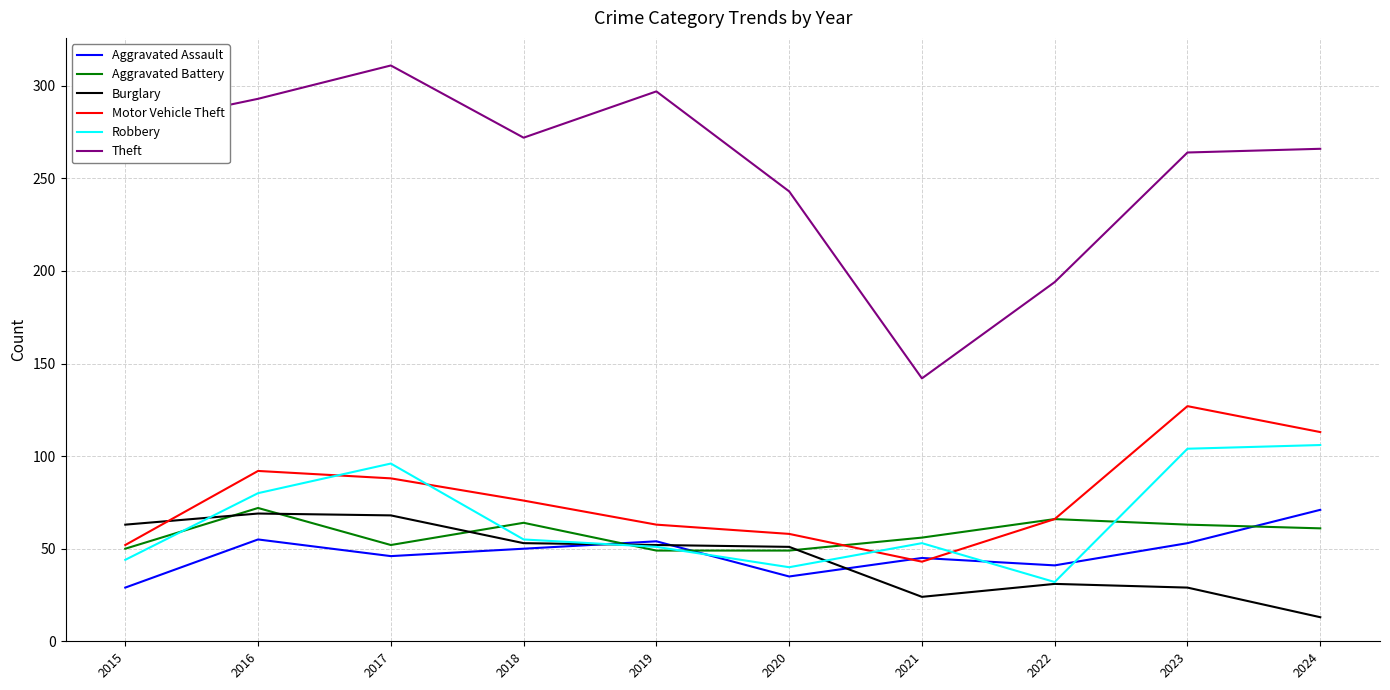

Which series changed the most between 2017 and 2023?

Theft